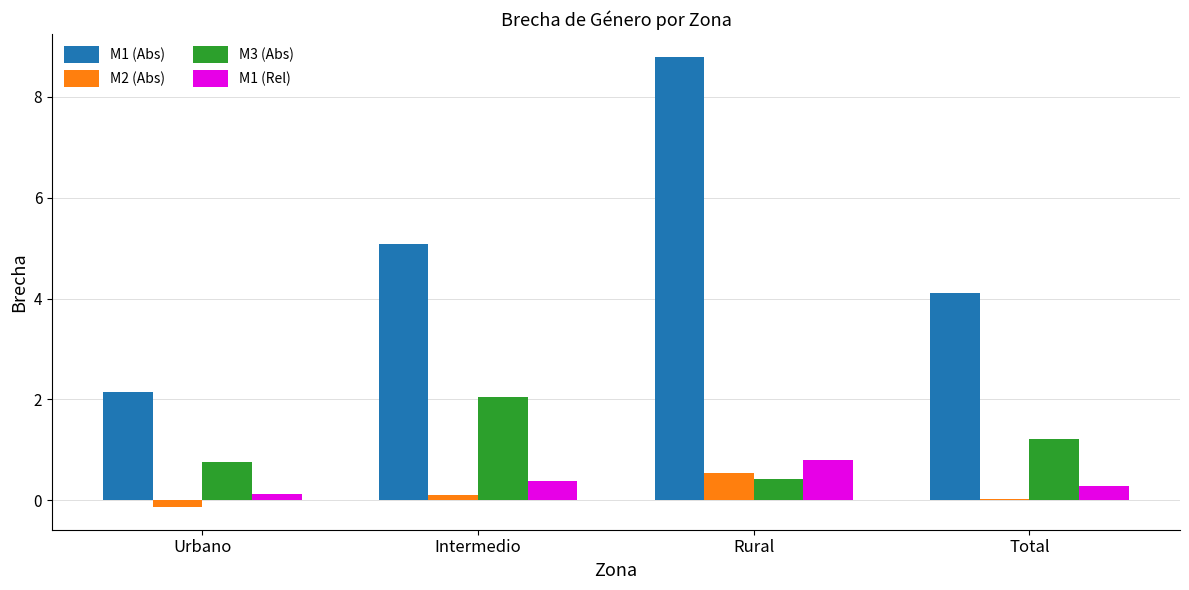

The M2 (Abs) series shows 0.5 at Rural. True or false?

True